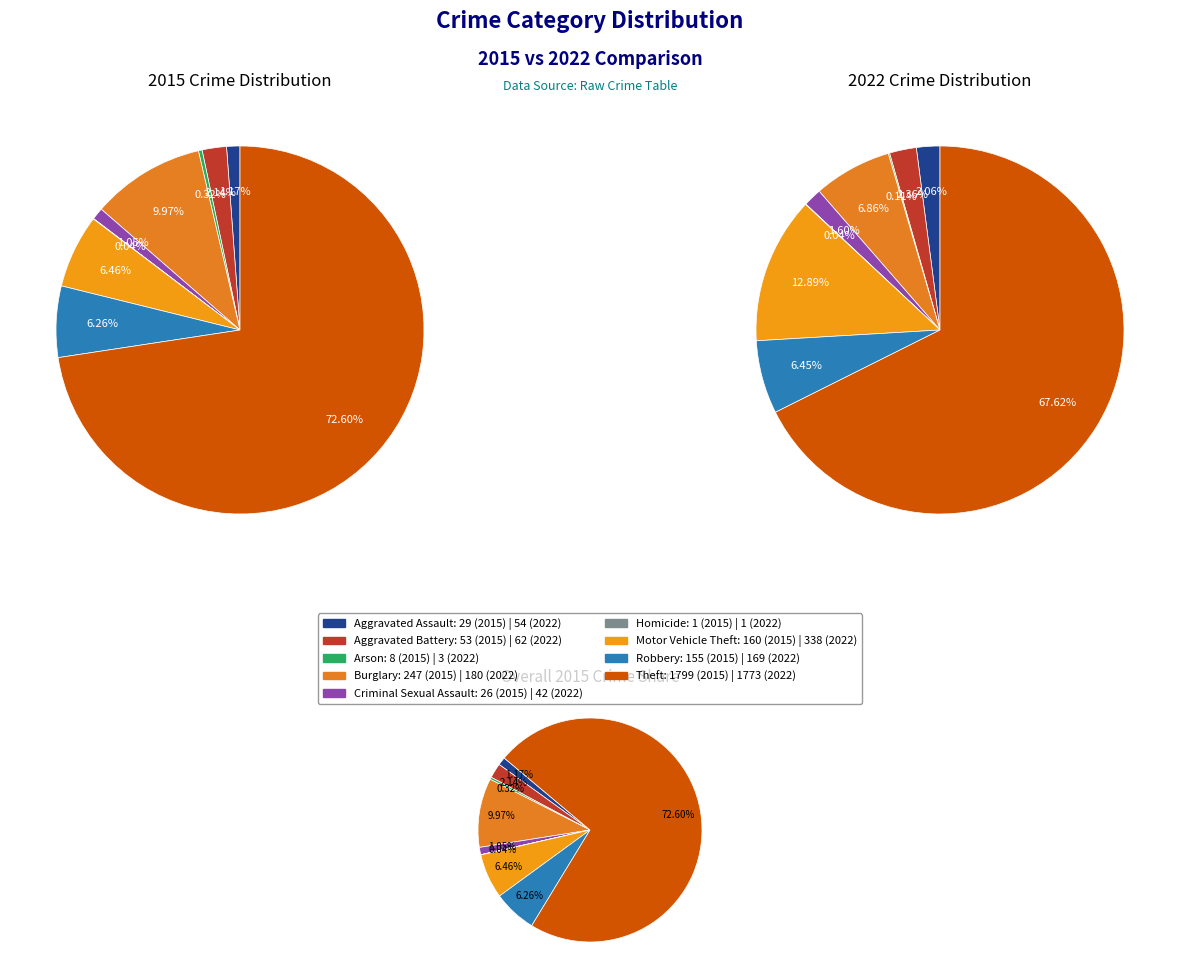

Is there a majority slice in this chart?

Yes